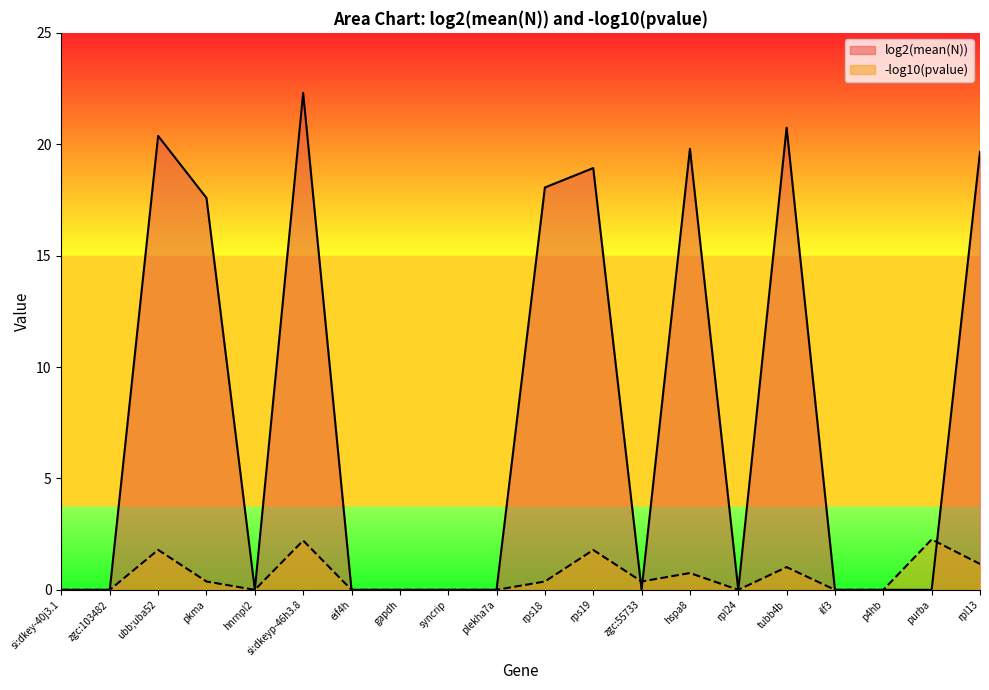

How many times do log2(mean(N)) and -log10(pvalue) cross each other?

3